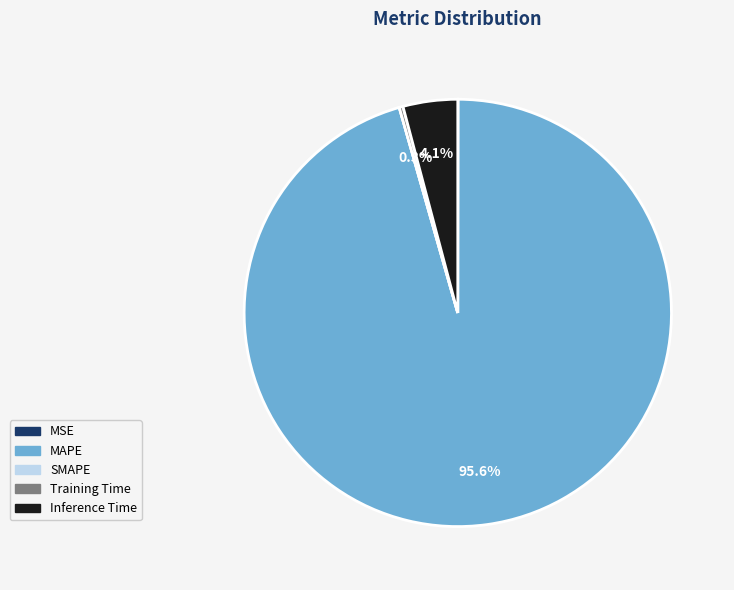

What portion of the pie excludes MAPE?

4.4%